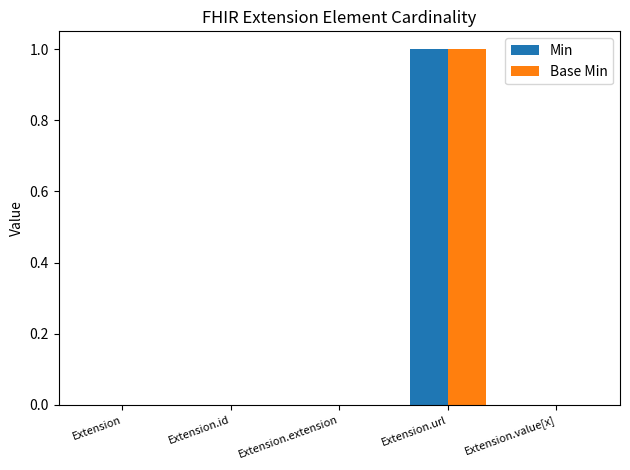

Count the number of data series in this chart.

2